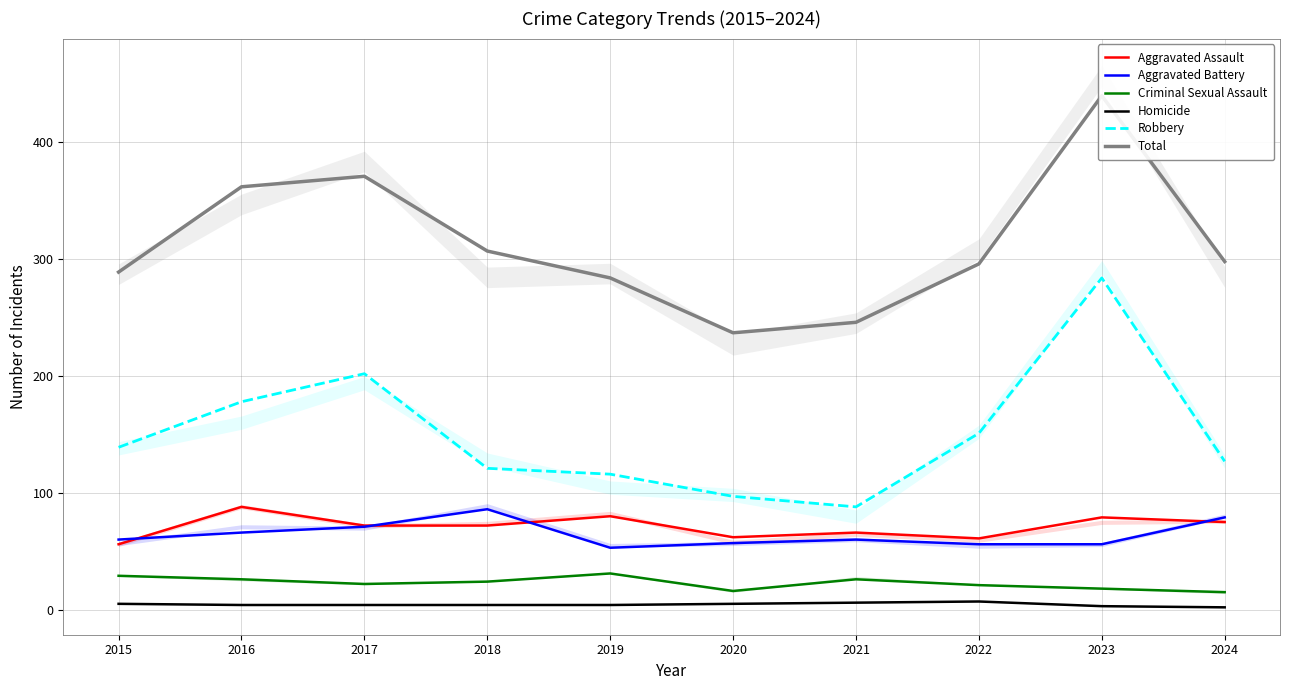

At how many categories does at least one series exceed 338?

3